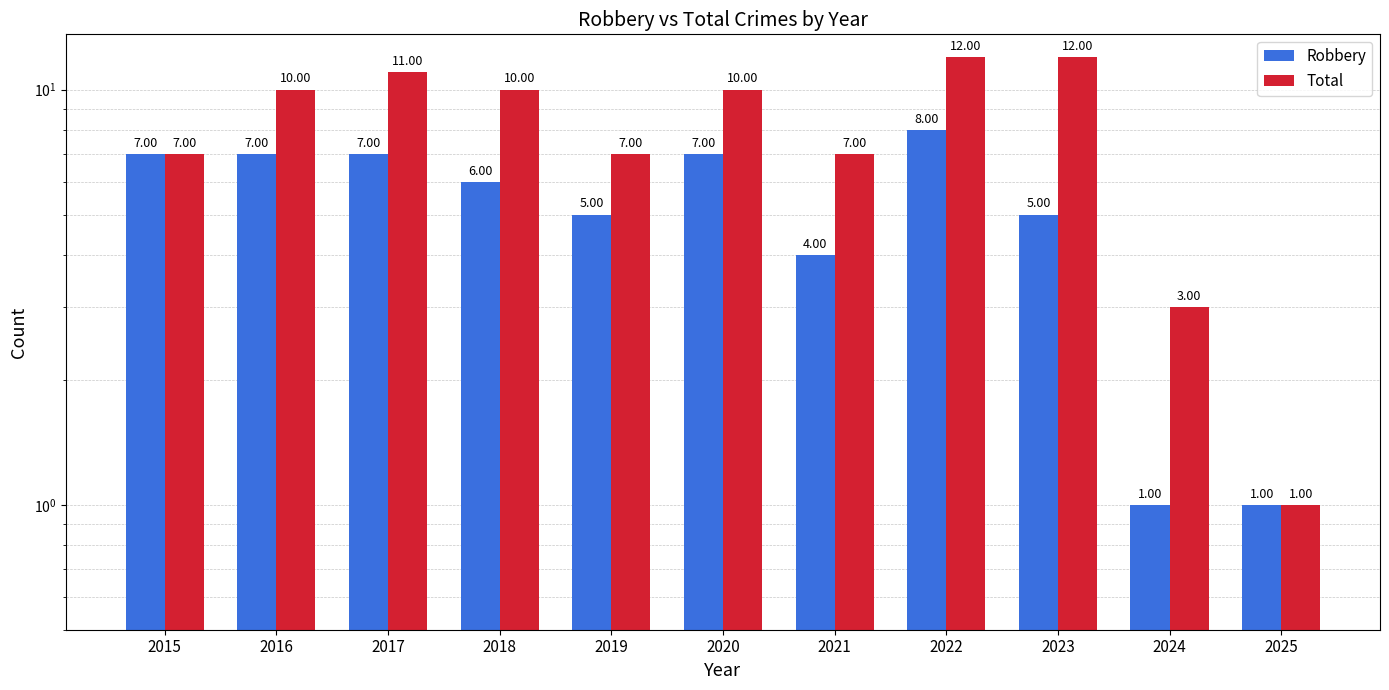

What is the total value across all series at 2021?

11